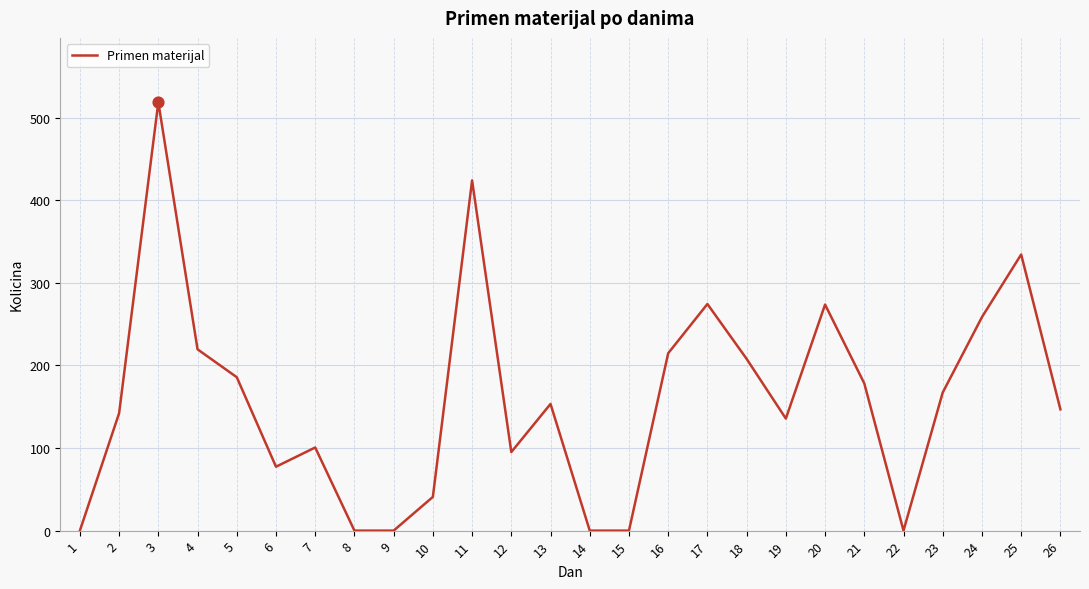

Approximately how many times larger is the value at 20 compared to 7?

2.7